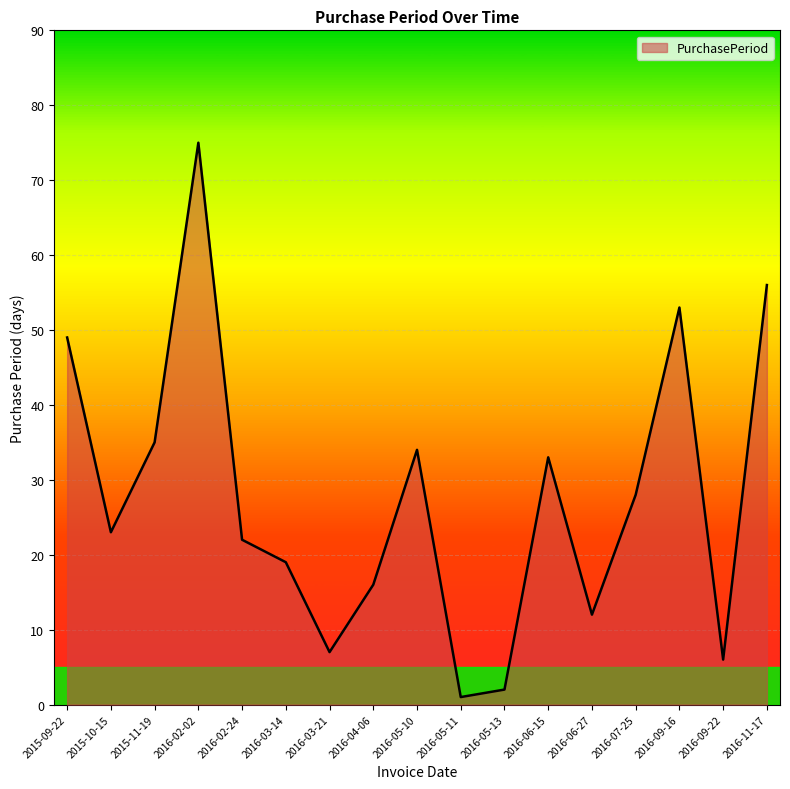

Rank the categories by value from lowest to highest.

2016-05-11, 2016-05-13, 2016-09-22, 2016-03-21, 2016-06-27, 2016-04-06, 2016-03-14, 2016-02-24, 2015-10-15, 2016-07-25, 2016-06-15, 2016-05-10, 2015-11-19, 2015-09-22, 2016-09-16, 2016-11-17, 2016-02-02